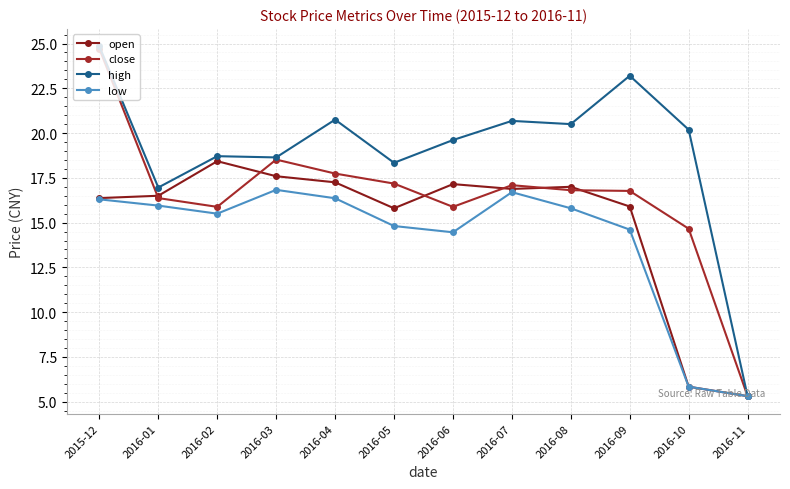

What is the average value of the high series?

19.0